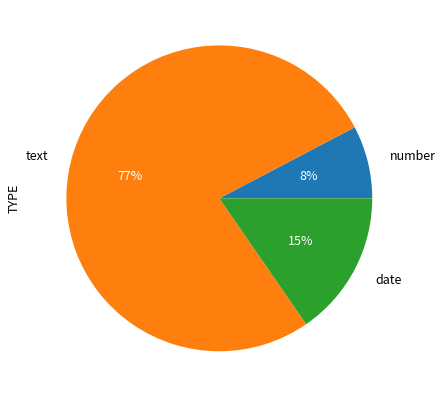

Is it true that number is 2% of the pie?

False